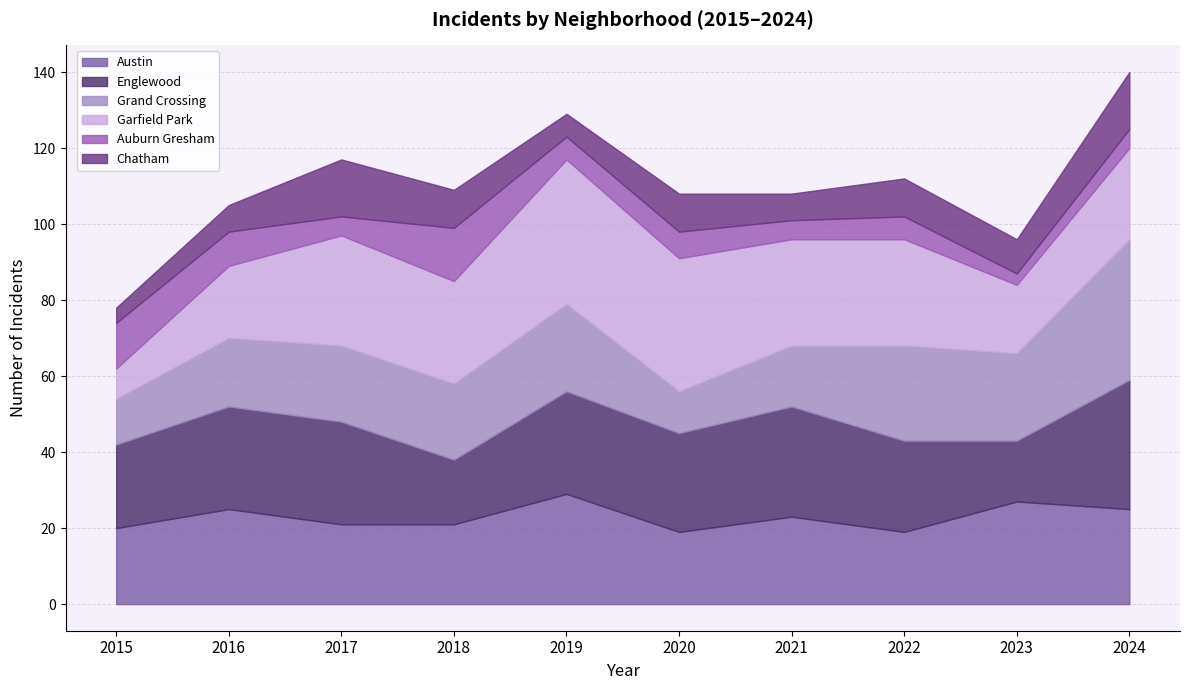

The value of Auburn Gresham at 2022 is 10. True or false?

False